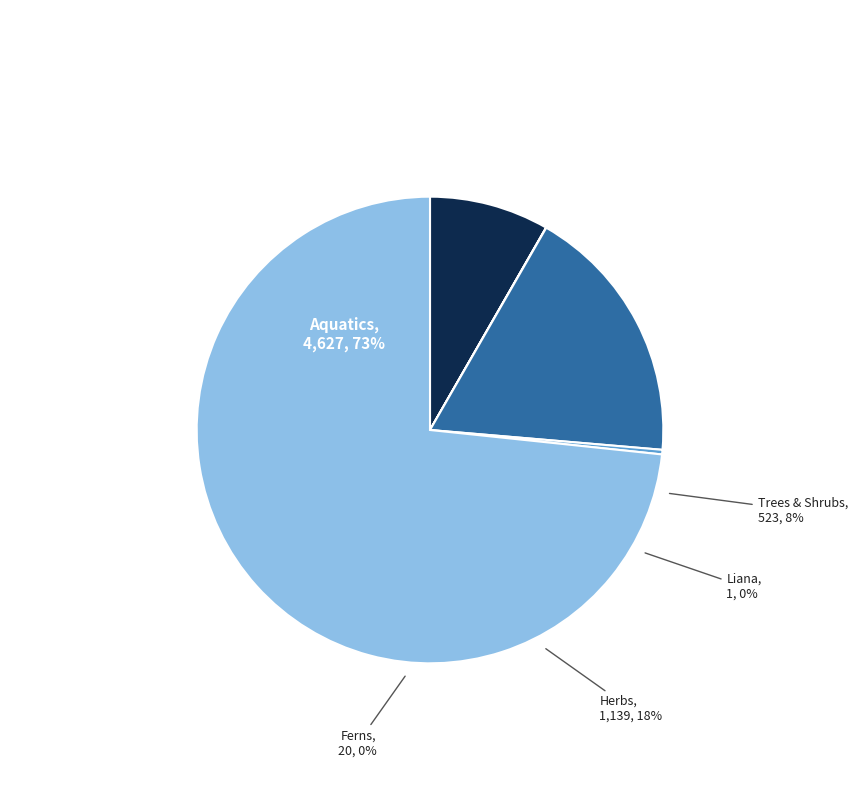

To the nearest percent, what is the difference between the largest and smallest slice percentages?

73%